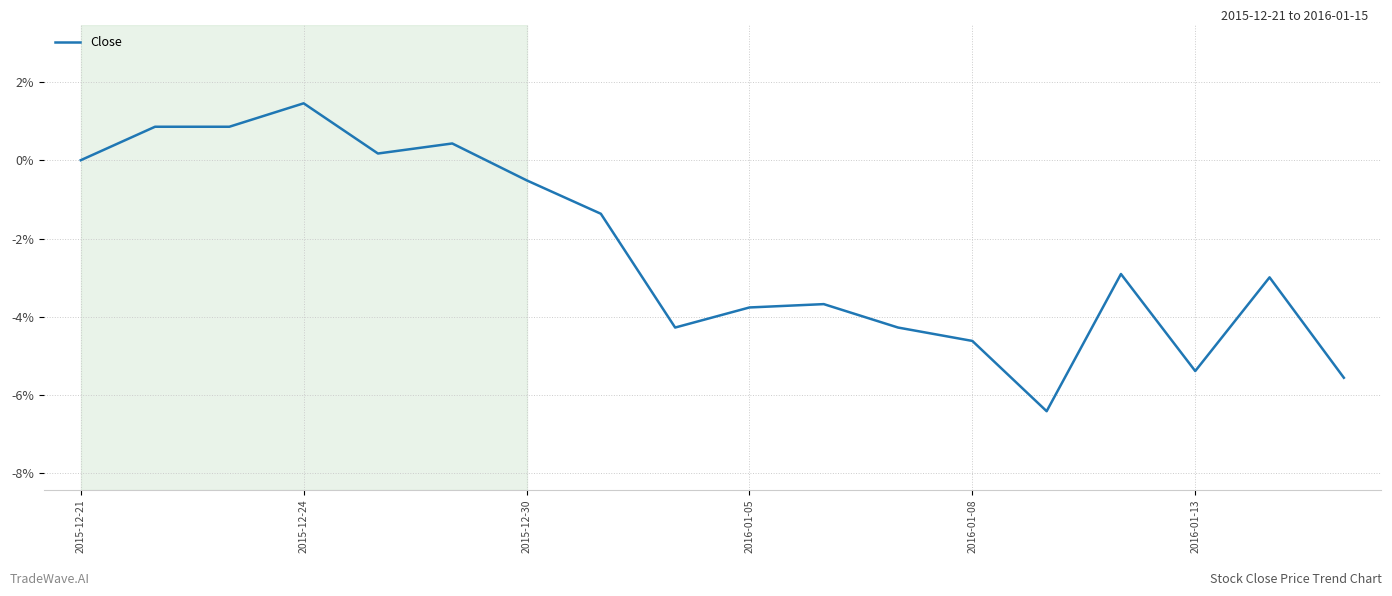

Reading left to right, list all the values displayed in this chart.

0.0	0.9	0.9	1.5	0.2	0.4	-0.5	-1.4	-4.3	-3.8	-3.7	-4.3	-4.6	-6.4	-2.9	-5.4	-3.0	-5.6